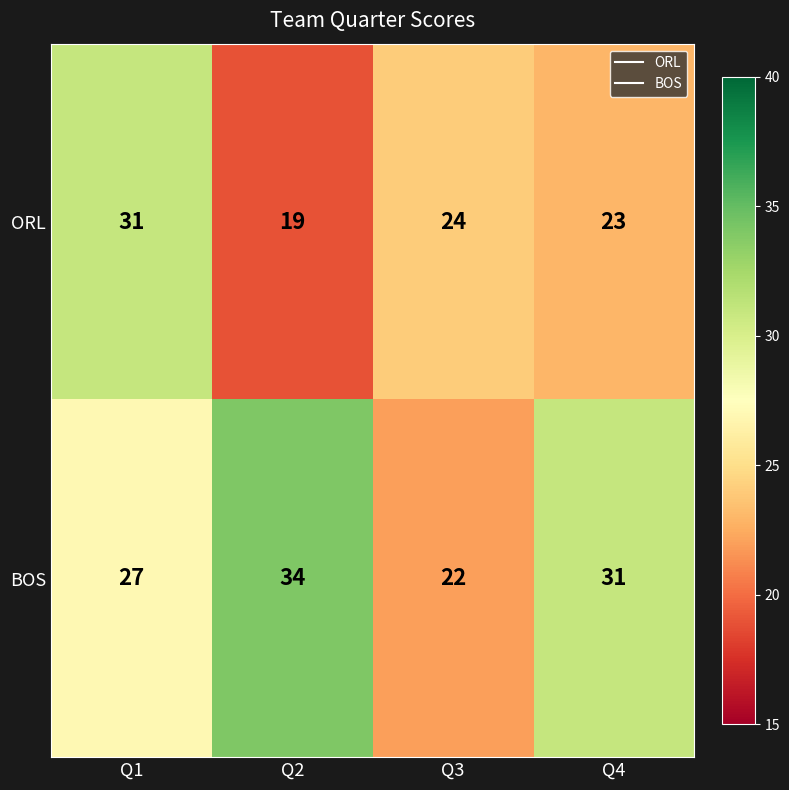

Is it true that ORL equals 31 at Q2?

False